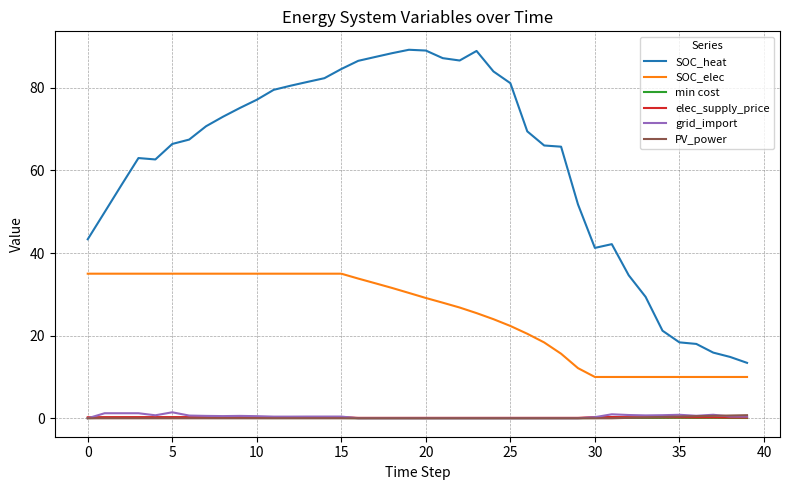

Does the chart have visible grid lines?

Yes